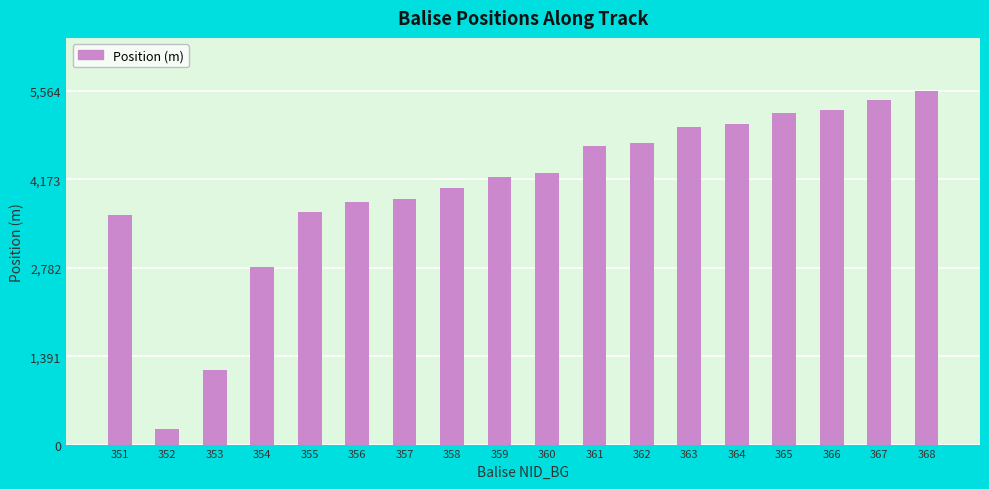

How many bars are there in total?

18